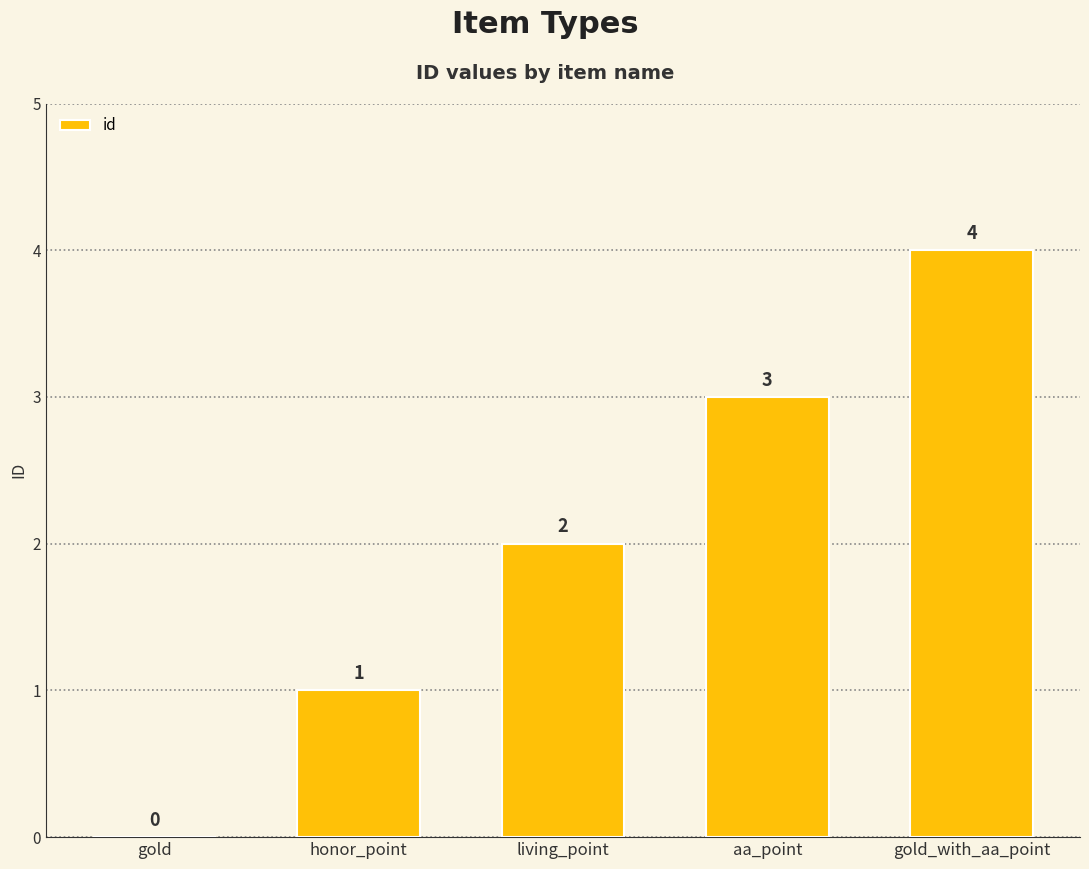

At which category does the chart reach its peak across all series?

gold_with_aa_point